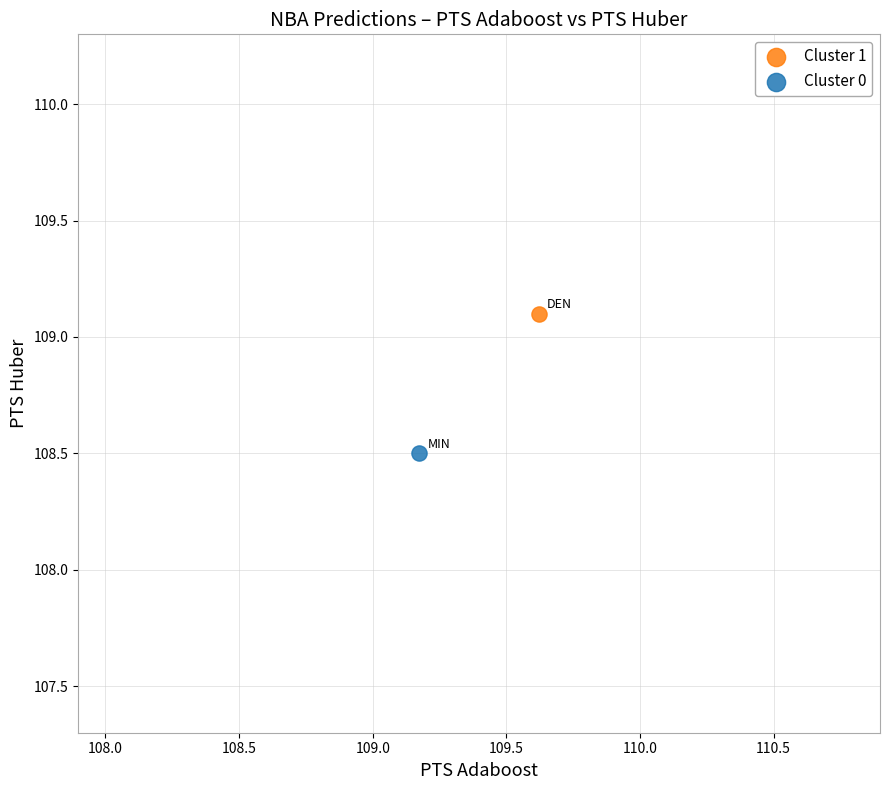

Which series contains the highest Y value?

Cluster 1